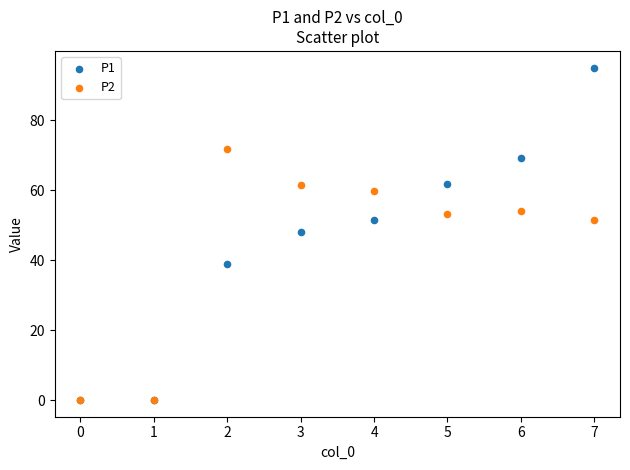

What are all the series names shown in the legend?

P1, P2